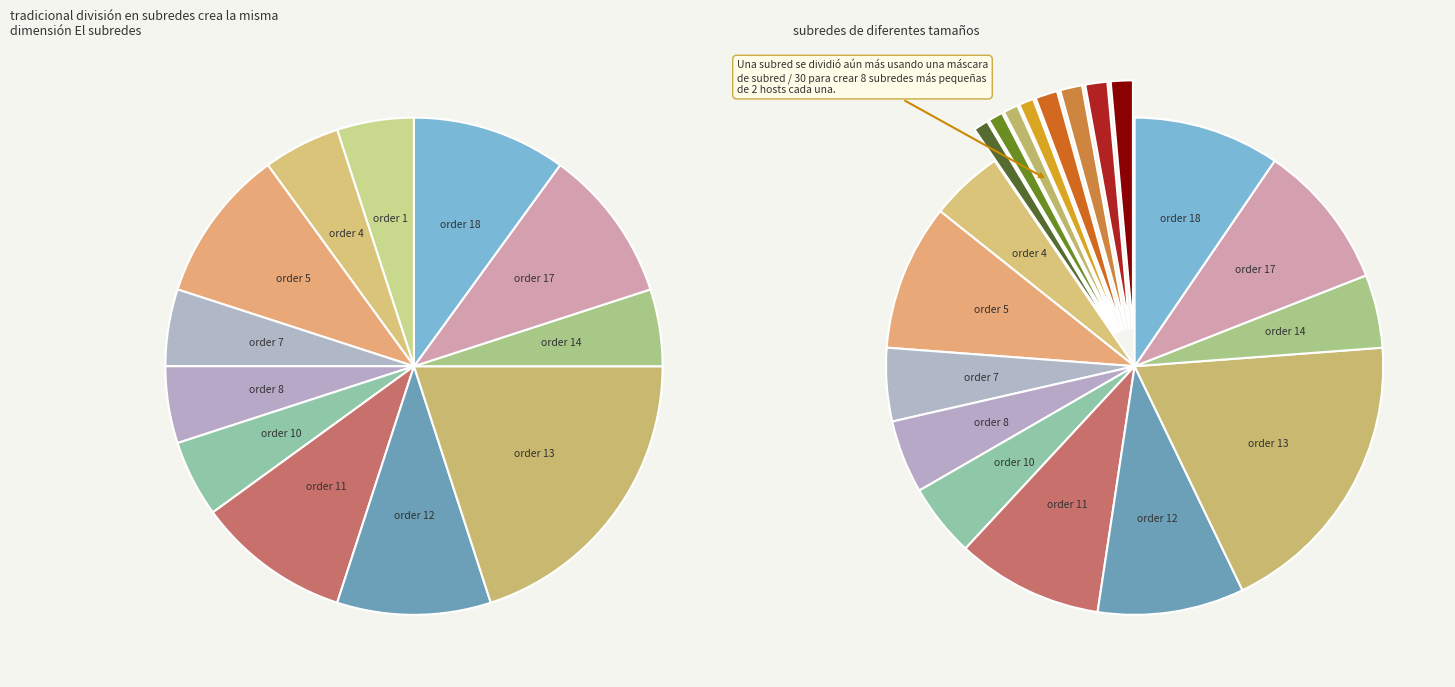

Between 11 and 4, which is larger?

11